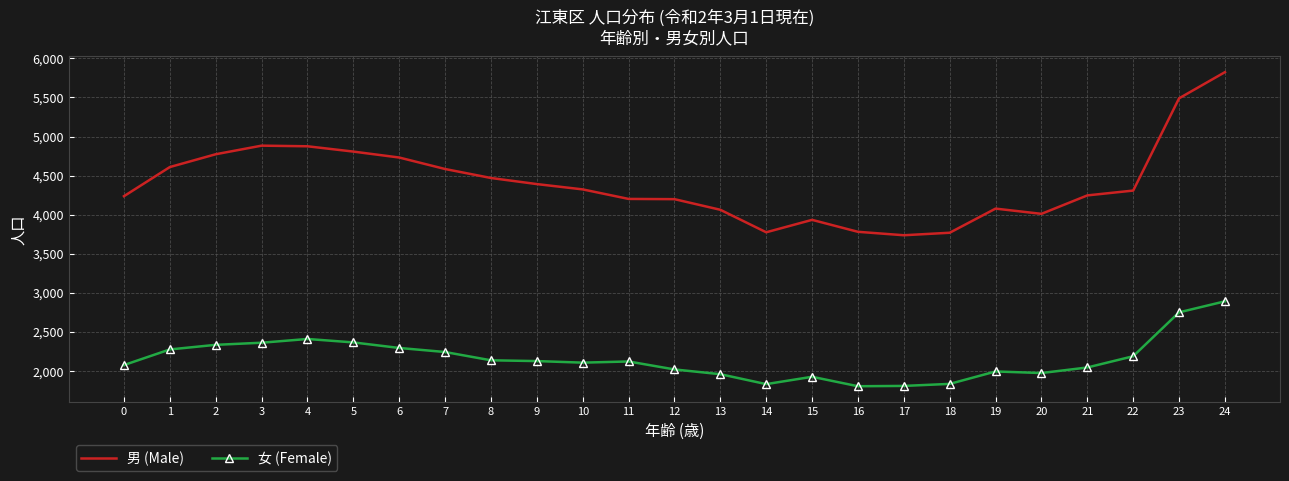

Which series has the largest range (max minus min)?

男 (Male)